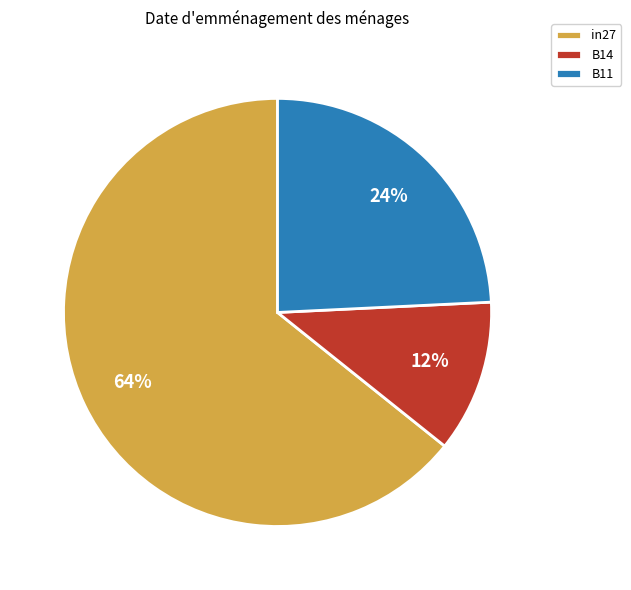

To the nearest percent, what portion does B11 represent?

24%